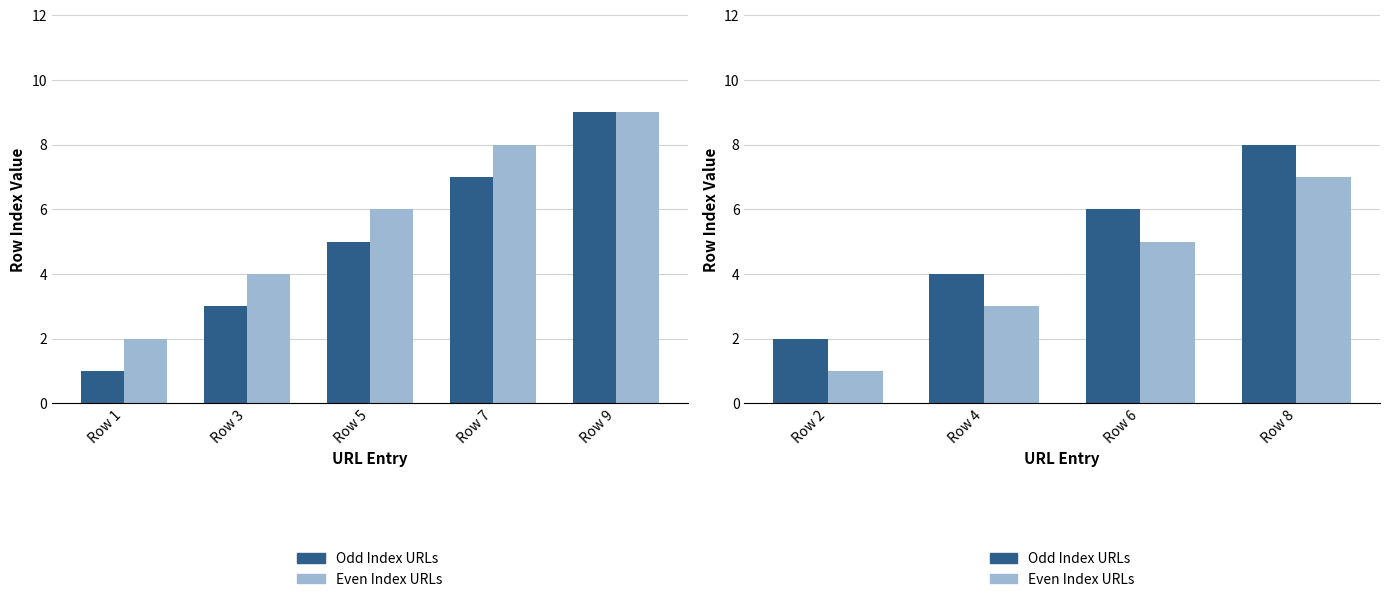

How many bars are there in each group?

2